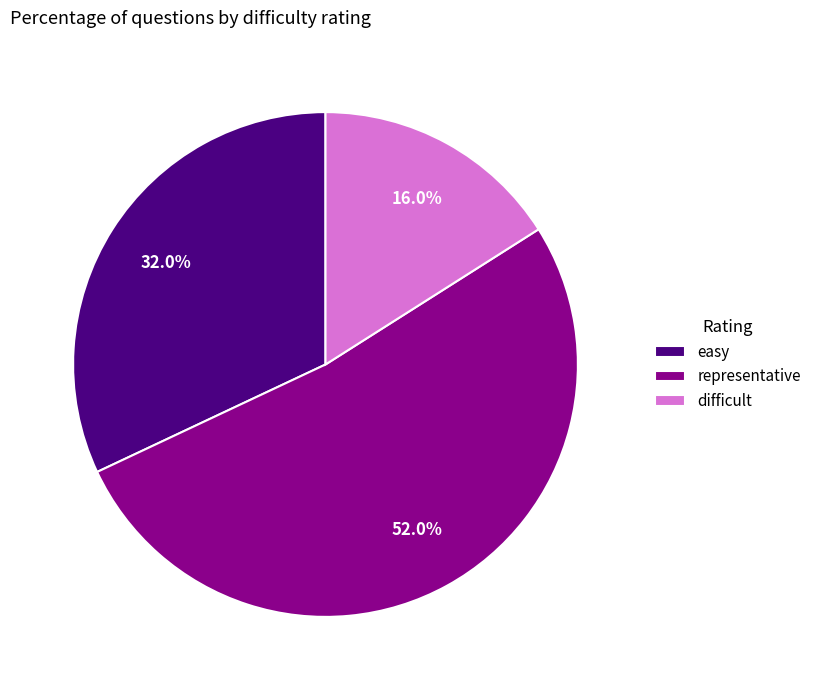

Is easy the majority of the pie?

No